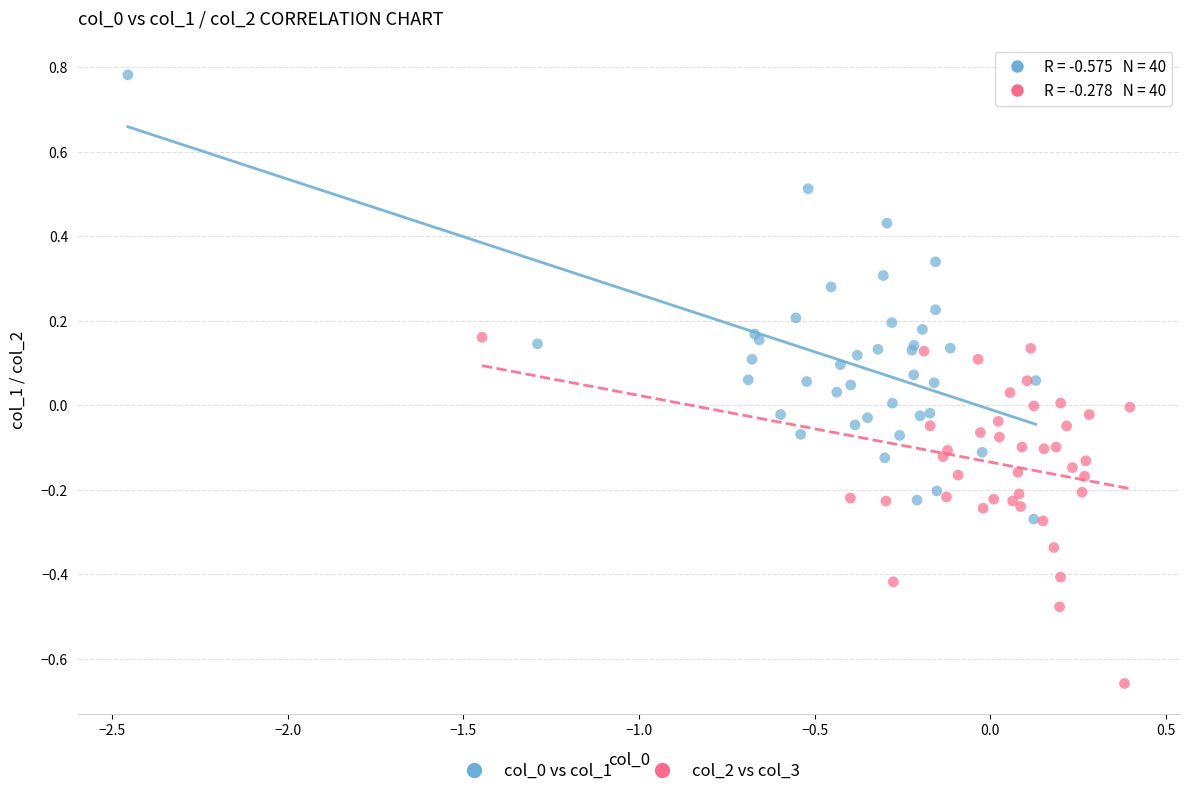

Which series reaches the minimum Y coordinate?

col_2 vs col_3